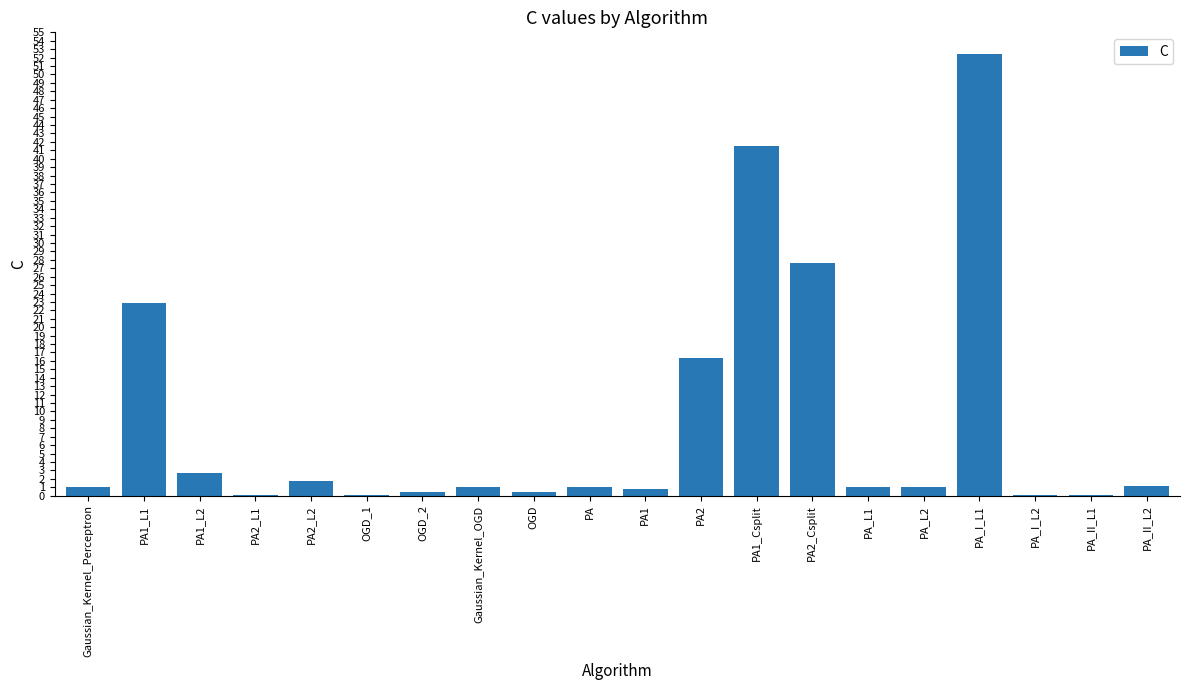

True or false: the data shows 1.0 at PA.

True